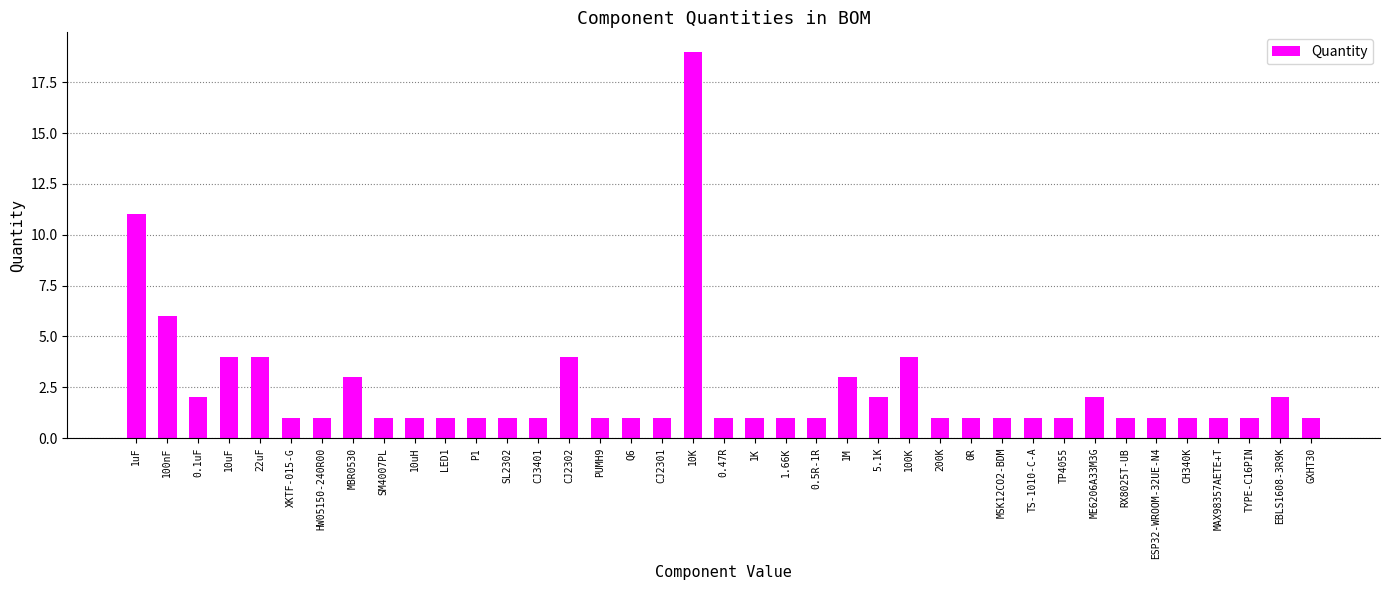

What is the label of the 28th bar from the right?

P1